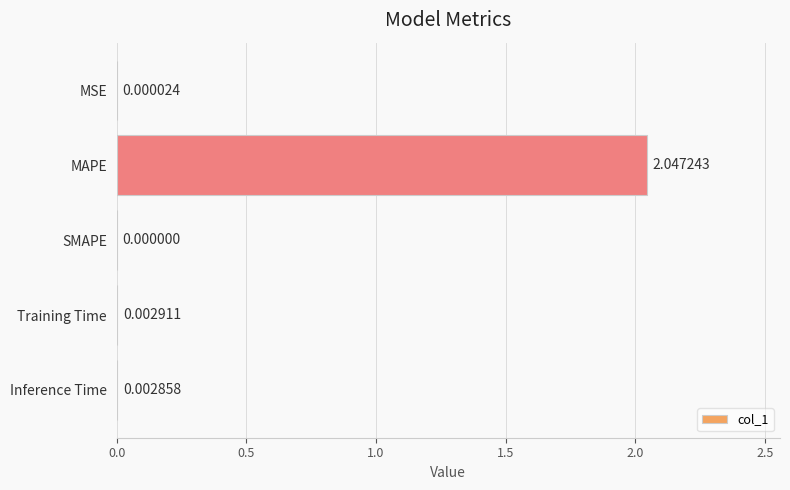

Which label corresponds to the largest value in the chart?

MAPE